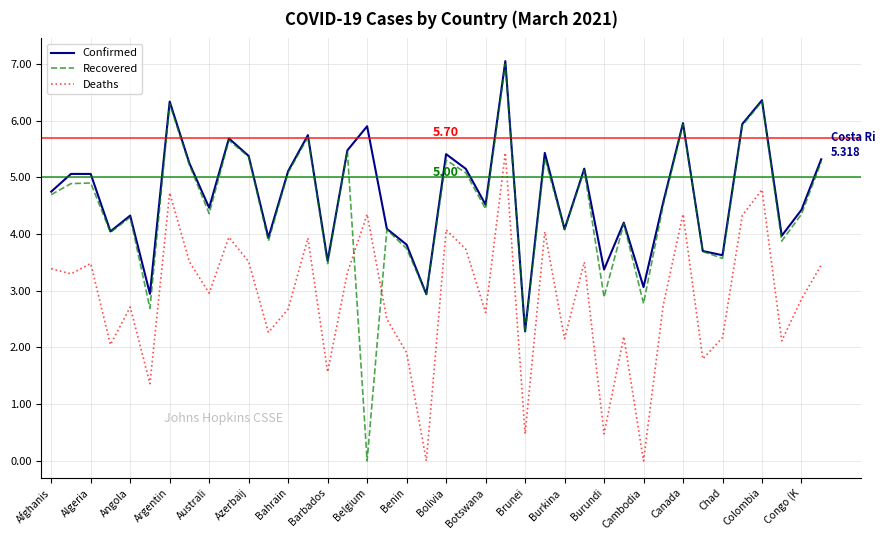

How many intersections are there between Deaths and Recovered?

2